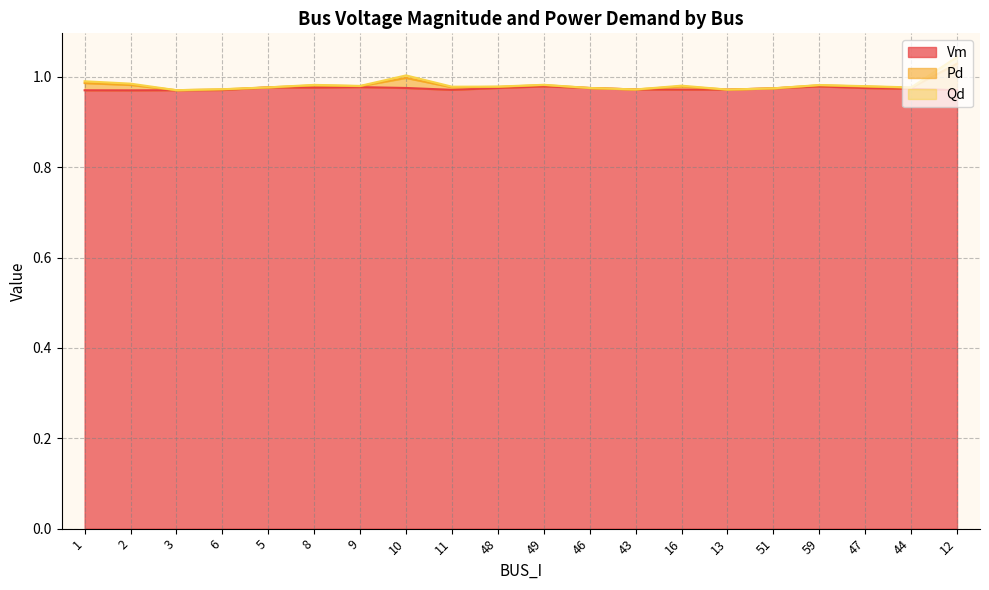

Is it true that Vm equals 0.4 at 43?

False